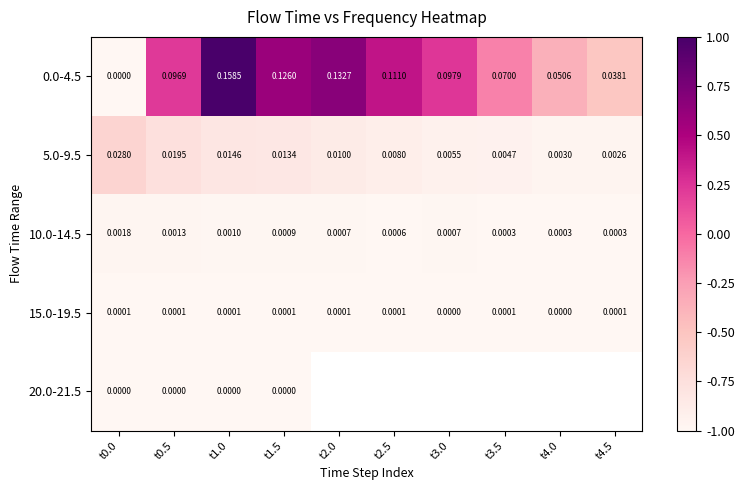

At how many categories does at least one series exceed 0?

6